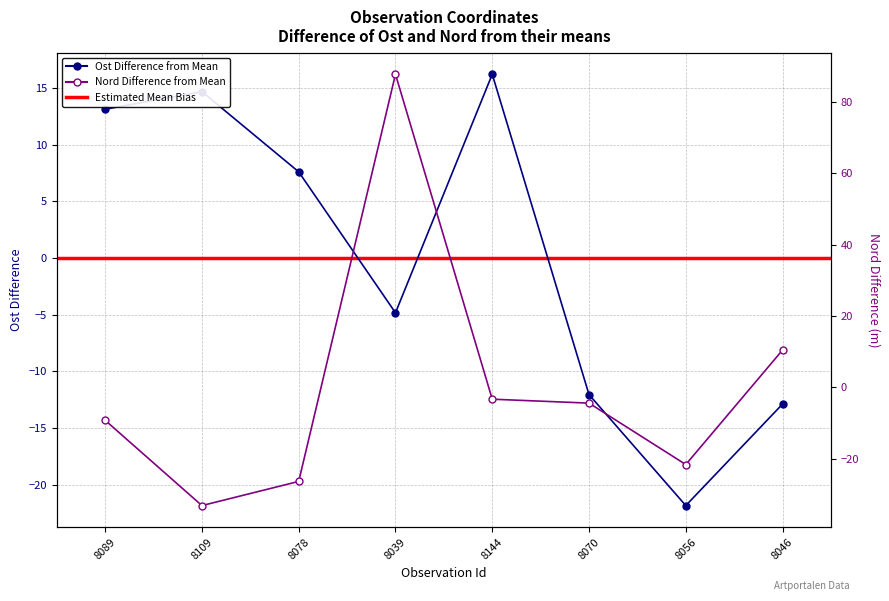

How many values in the Nord series exceed -4?

3